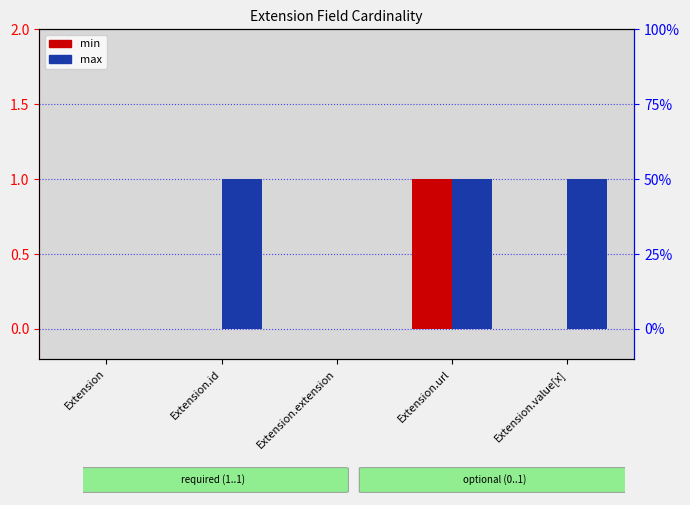

How many series are shown in this chart?

2